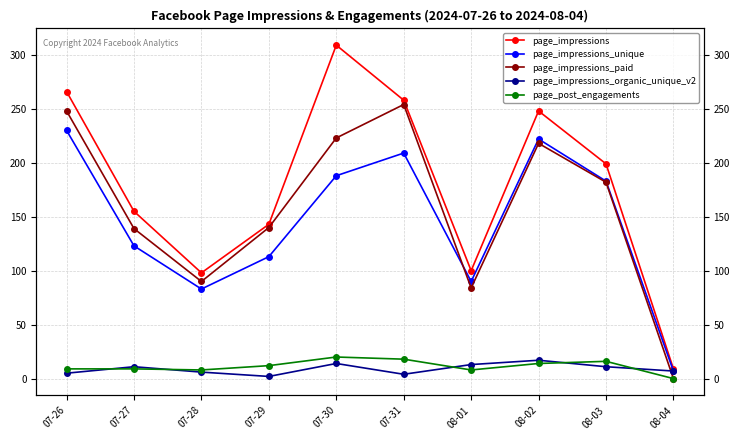

True or false: page_impressions and page_impressions_unique cross at least once.

False